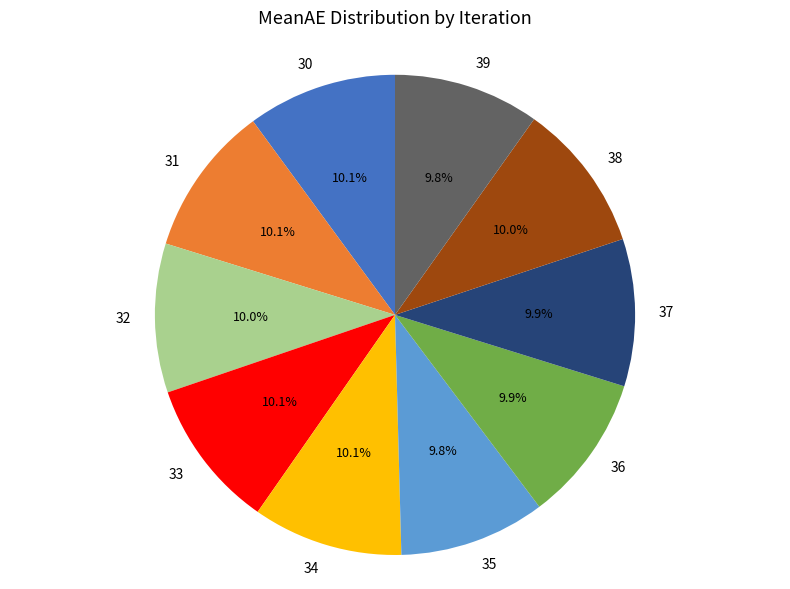

Count the number of slices in the pie.

10